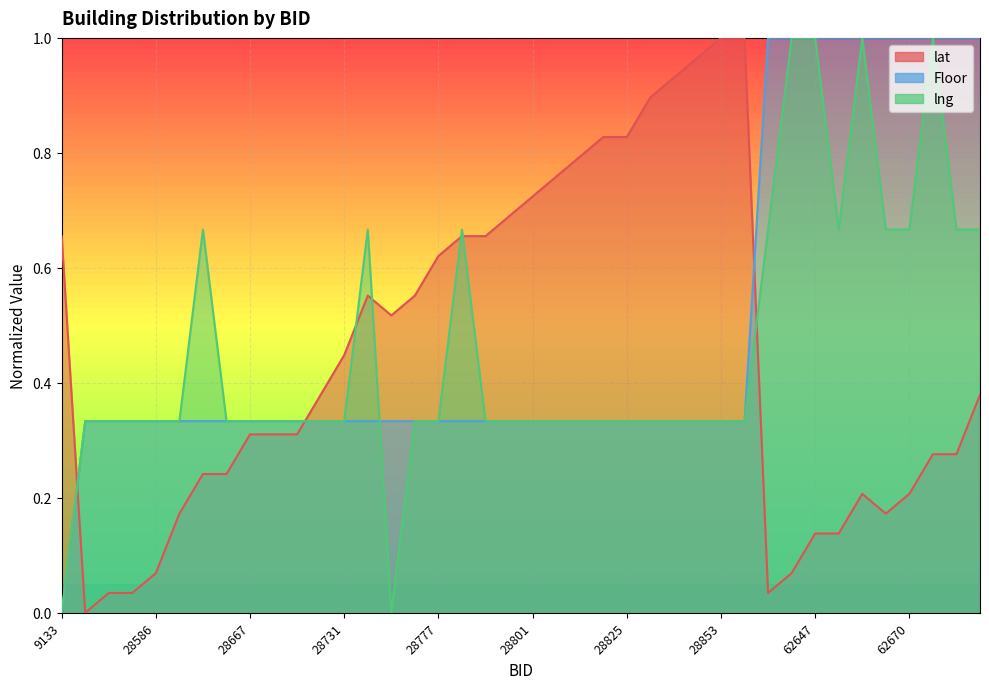

At 28667, list the series in order from largest to smallest.

lng, Floor, lat